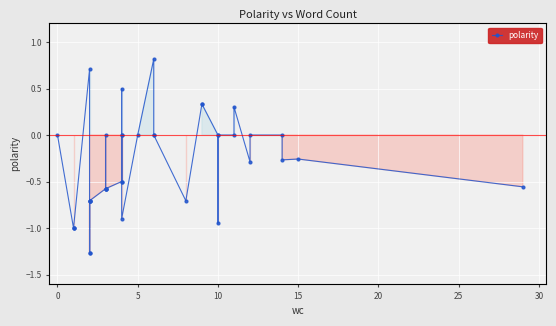

What is the maximum value shown in the chart?

0.8